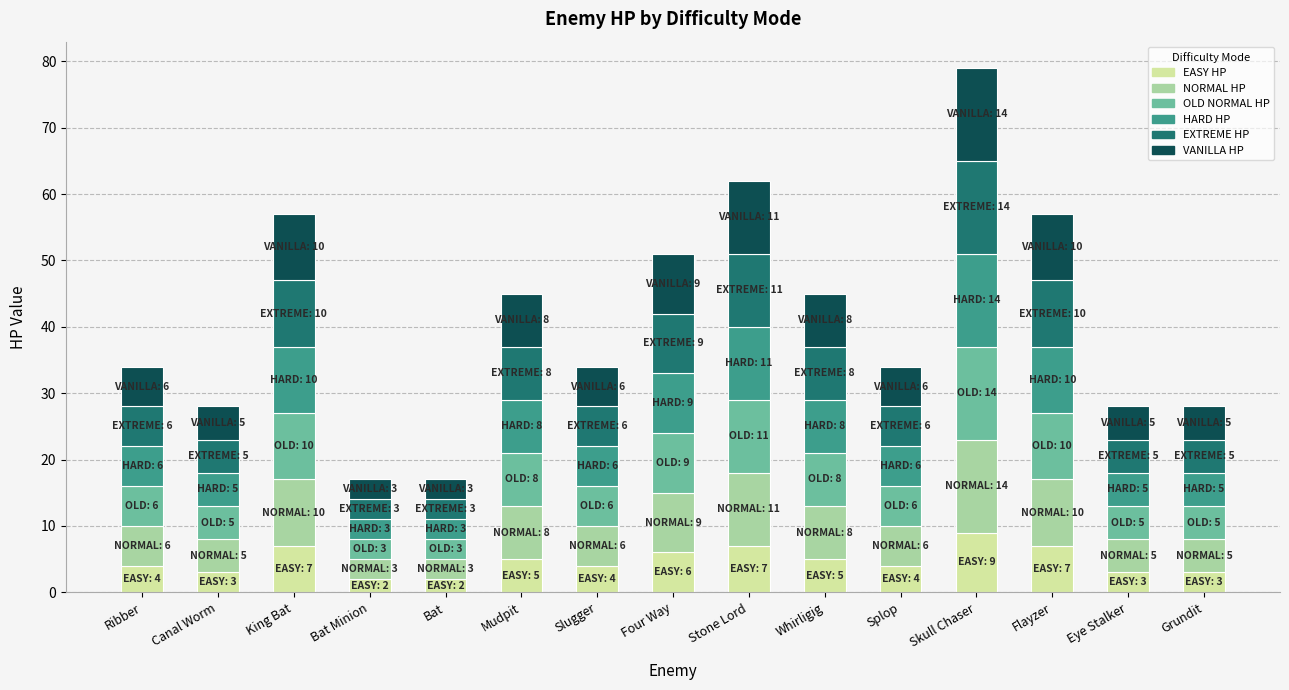

Does the chart contain stacked bars?

Yes